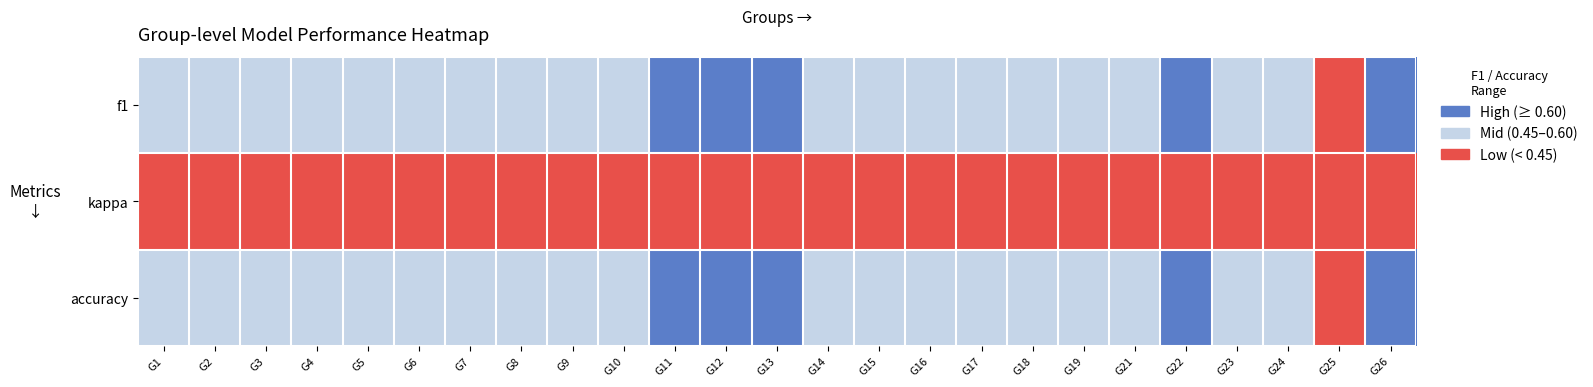

Reading left to right, transcribe all the data shown in this chart.

f1: G1=1	G2=1	G3=1	G4=1	G5=1	G6=1	G7=1	G8=1	G9=1	G10=1	G11=2	G12=2	G13=2	G14=1	G15=1	G16=1	G17=1	G18=1	G19=1	G21=1	G22=2	G23=1	G24=1	G25=0	G26=2
kappa: G1=0	G2=0	G3=0	G4=0	G5=0	G6=0	G7=0	G8=0	G9=0	G10=0	G11=0	G12=0	G13=0	G14=0	G15=0	G16=0	G17=0	G18=0	G19=0	G21=0	G22=0	G23=0	G24=0	G25=0	G26=0
accuracy: G1=1	G2=1	G3=1	G4=1	G5=1	G6=1	G7=1	G8=1	G9=1	G10=1	G11=2	G12=2	G13=2	G14=1	G15=1	G16=1	G17=1	G18=1	G19=1	G21=1	G22=2	G23=1	G24=1	G25=0	G26=2